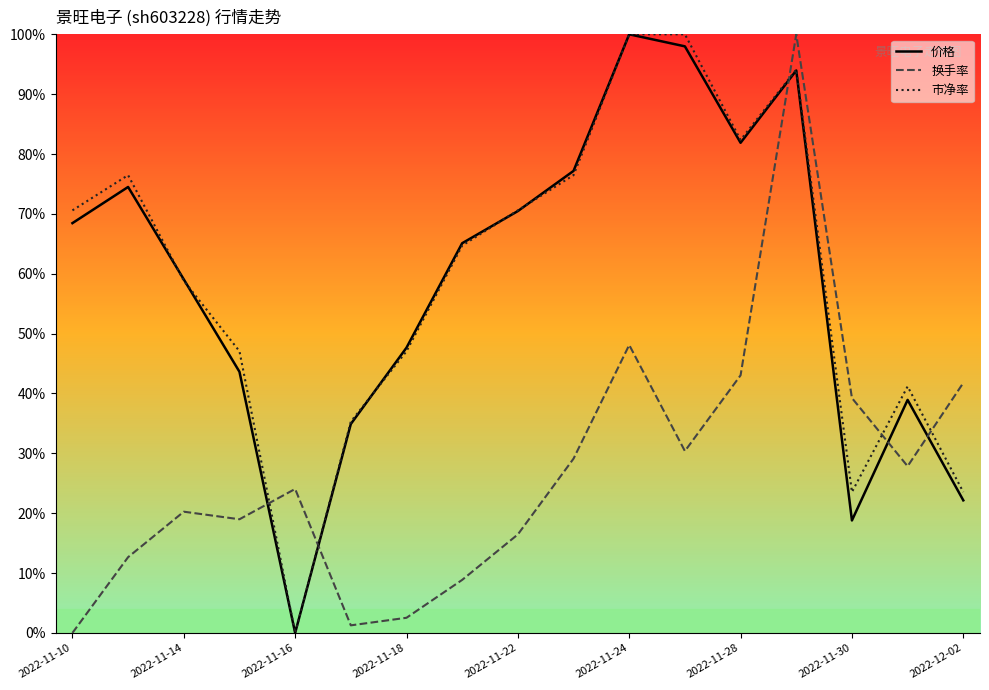

How many values in the 市净率 series exceed 0?

16